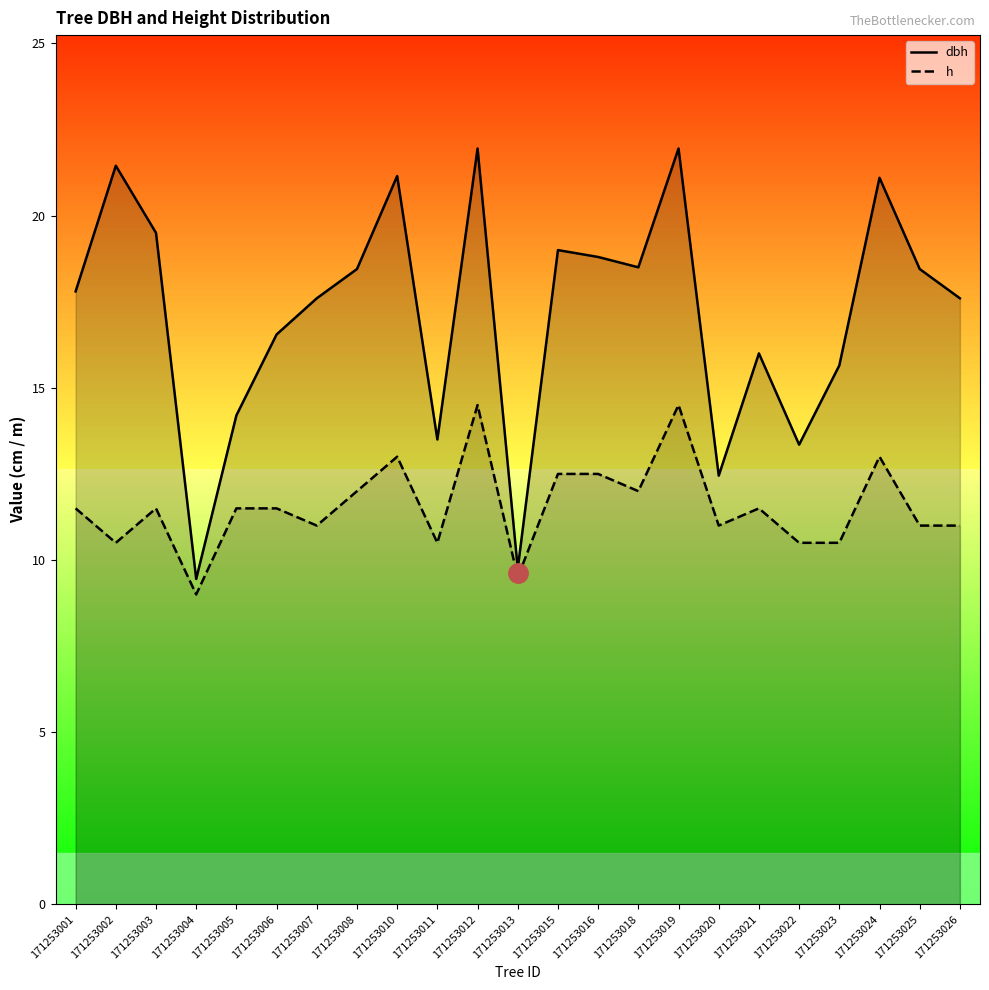

Rank the series by their maximum value, from lowest to highest.

h, dbh